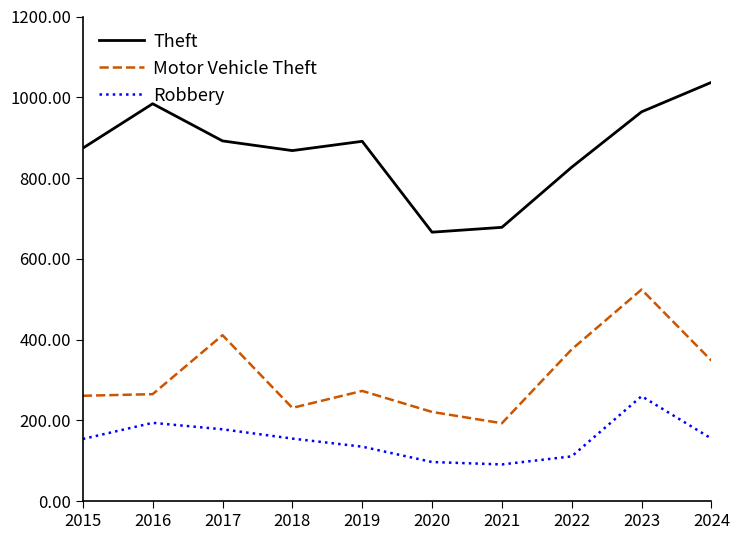

How many distinct data groups are displayed?

3